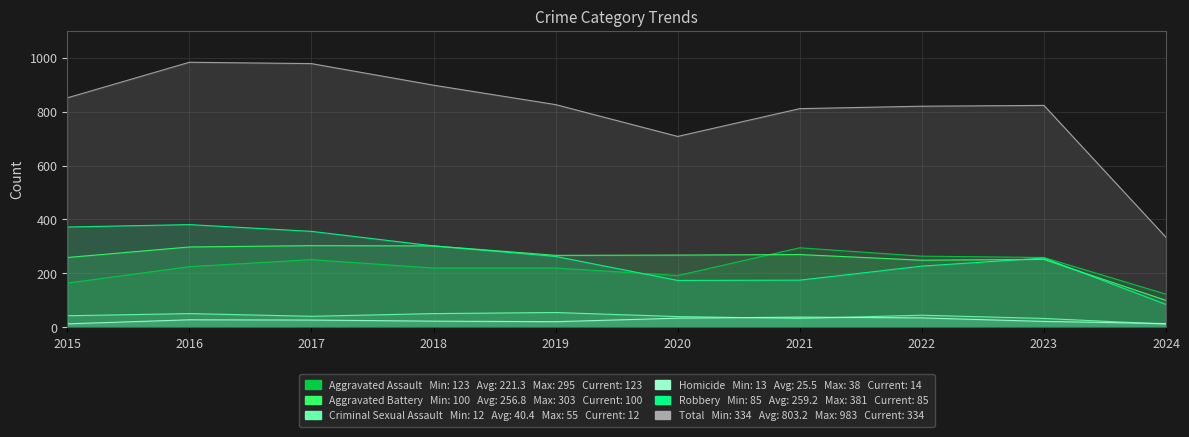

What is the average value of the Robbery series?

259